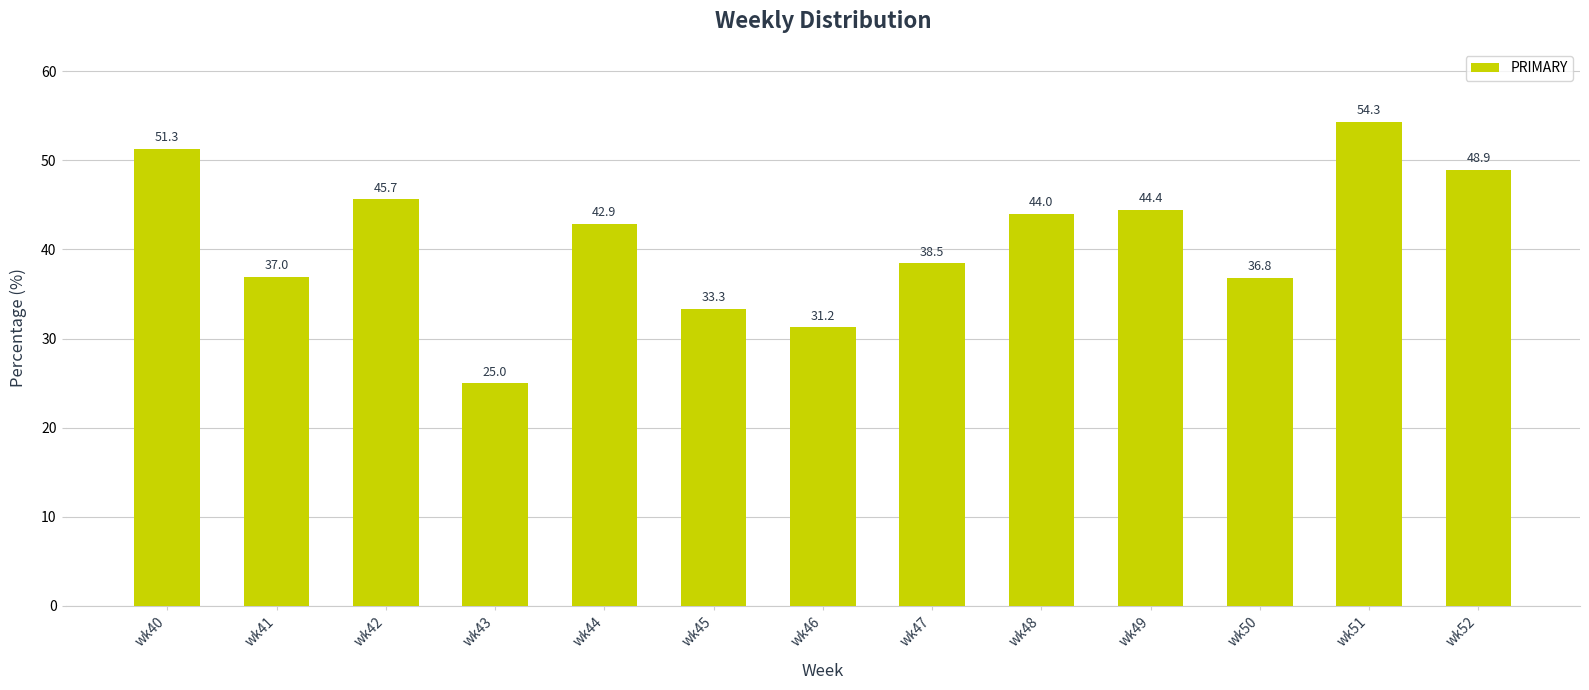

Between wk51 and wk47, which is larger?

wk51